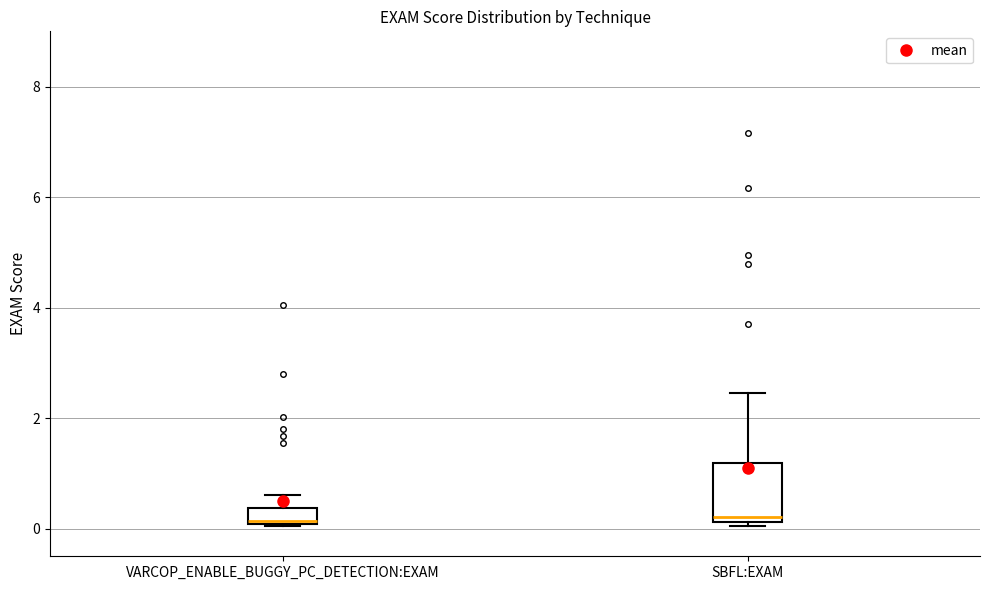

Where does the upper whisker of the box for VARCOP_ENABLE_BUGGY_PC_DETECTION:EXAM end on the y-axis? The values are not printed on the chart, so give them approximately, as read against the axis.

0.6